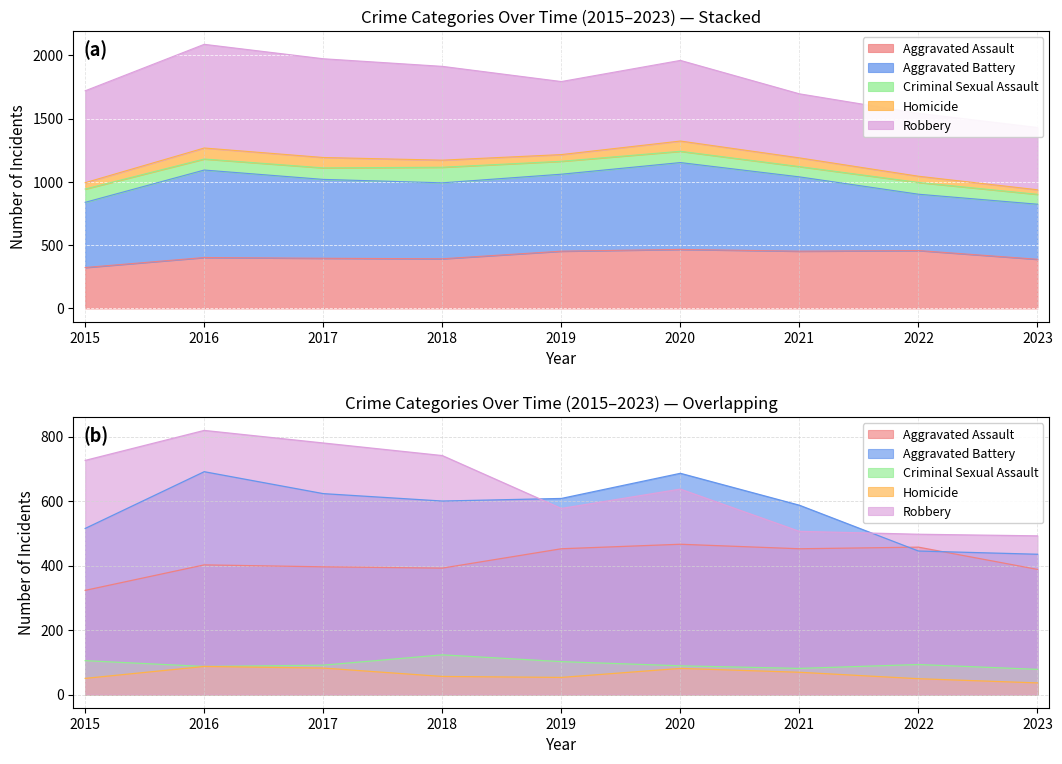

Does the chart display data point markers on the line(s)?

No